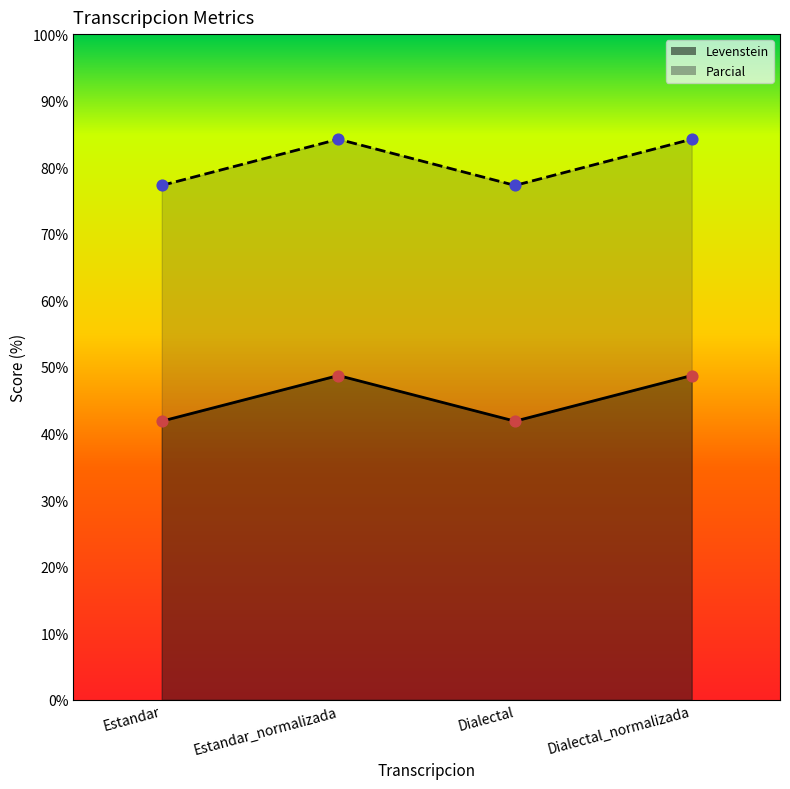

What is the total value across all series at Estandar?

119.1